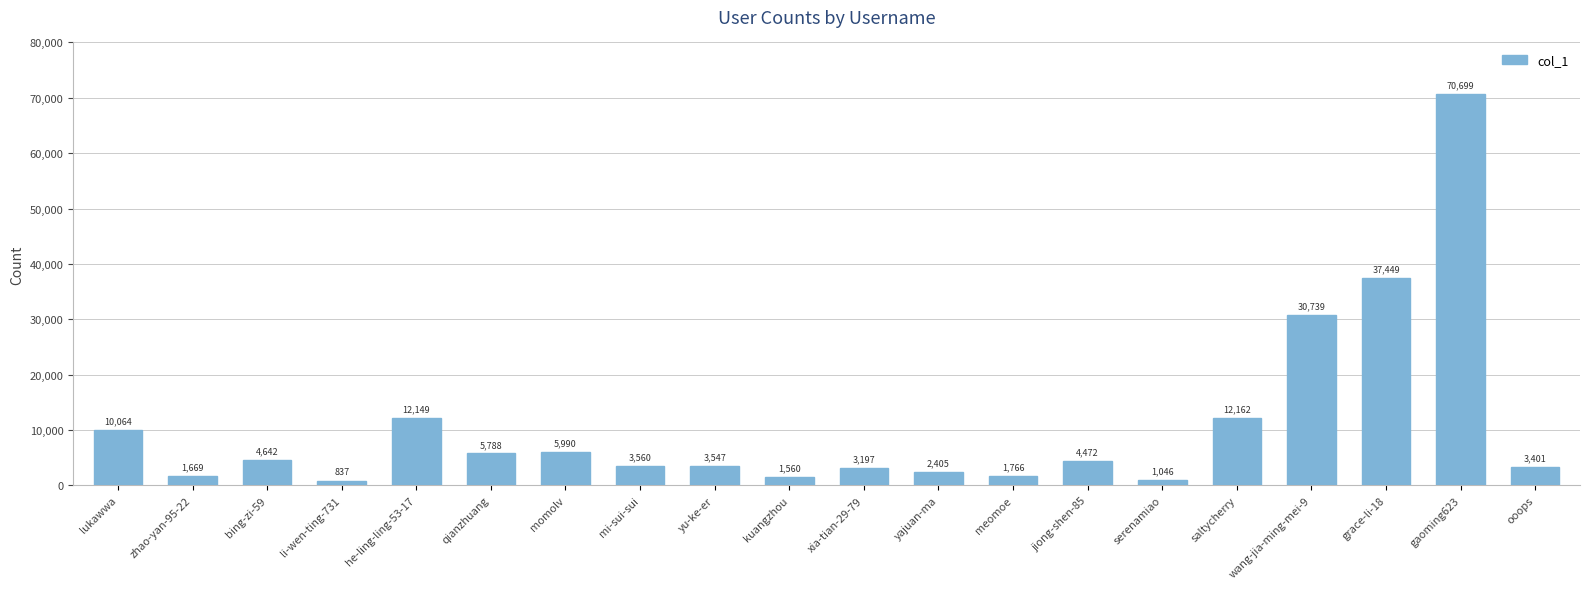

What is the change in value from he-ling-ling-53-17 to ooops?

-8748